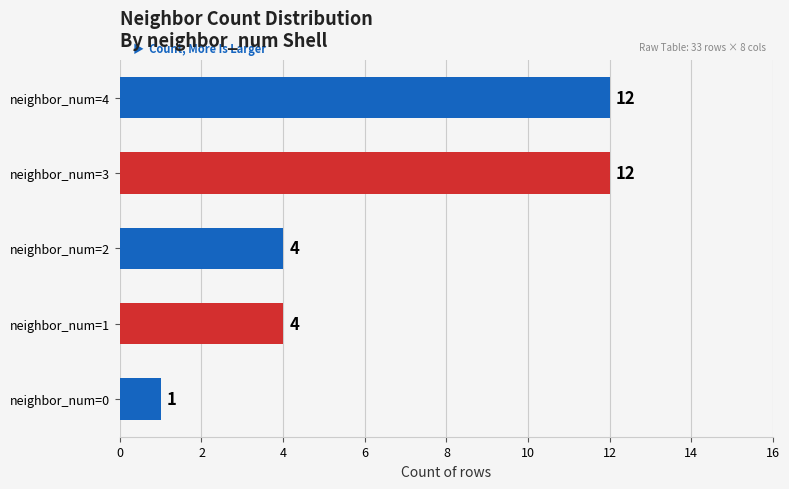

Approximately how many times larger is the value at neighbor_num=1 compared to neighbor_num=4?

0.3